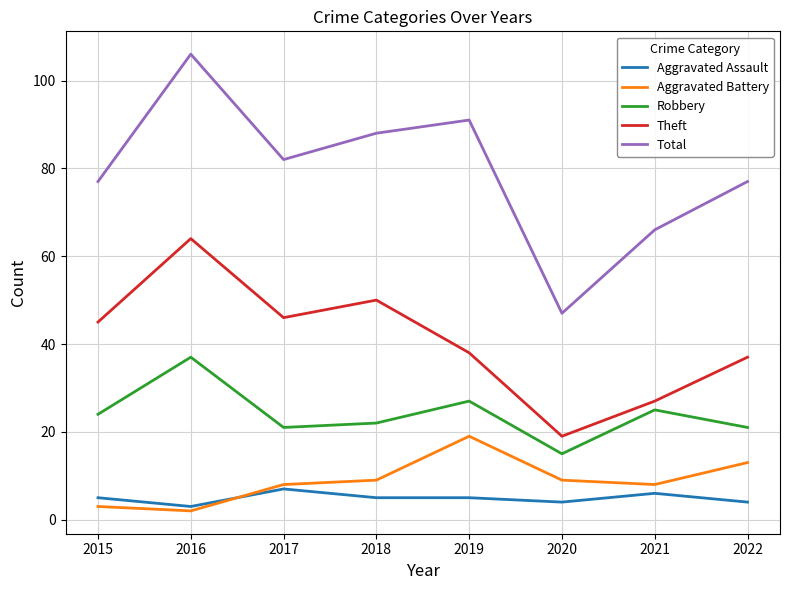

List the series in order of their peak value, lowest first.

Aggravated Assault, Aggravated Battery, Robbery, Theft, Total